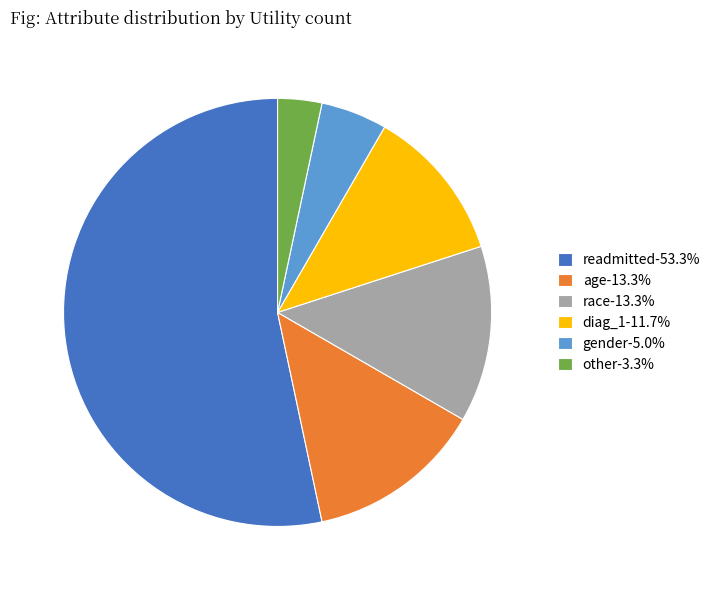

How many segments does this pie chart have?

6